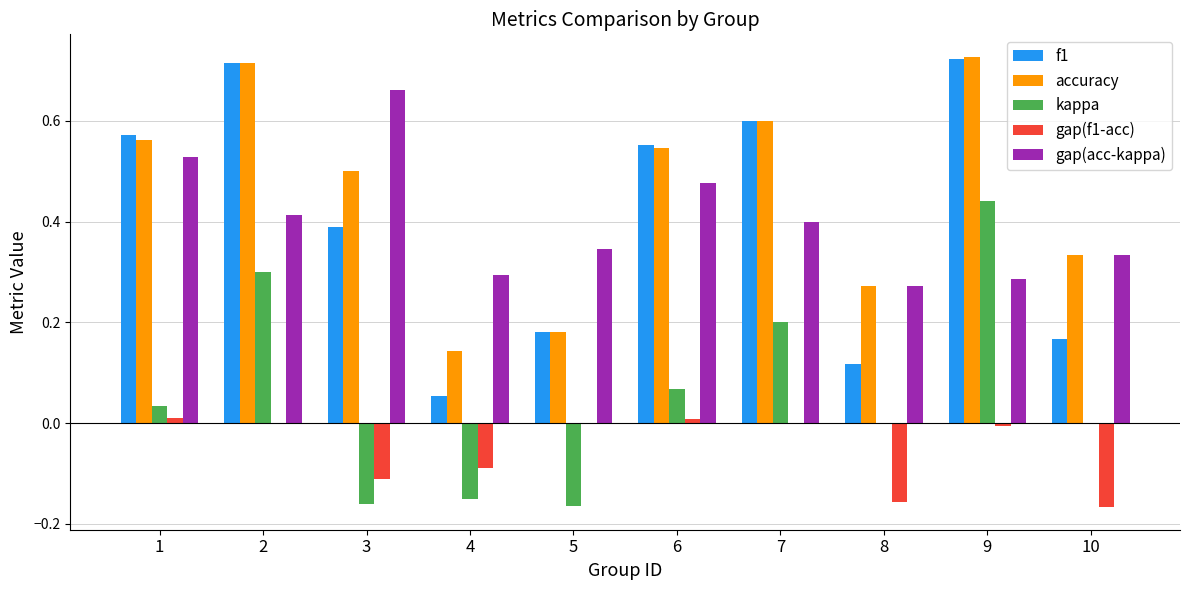

What is the total value across all series at 2?

2.1